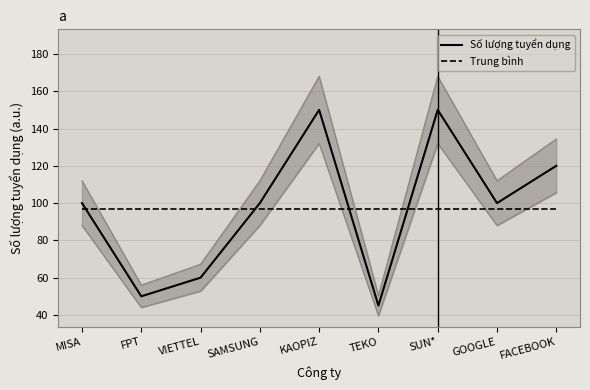

Rank the series at FACEBOOK from lowest to highest value.

Trung bình, Số lượng tuyển dụng